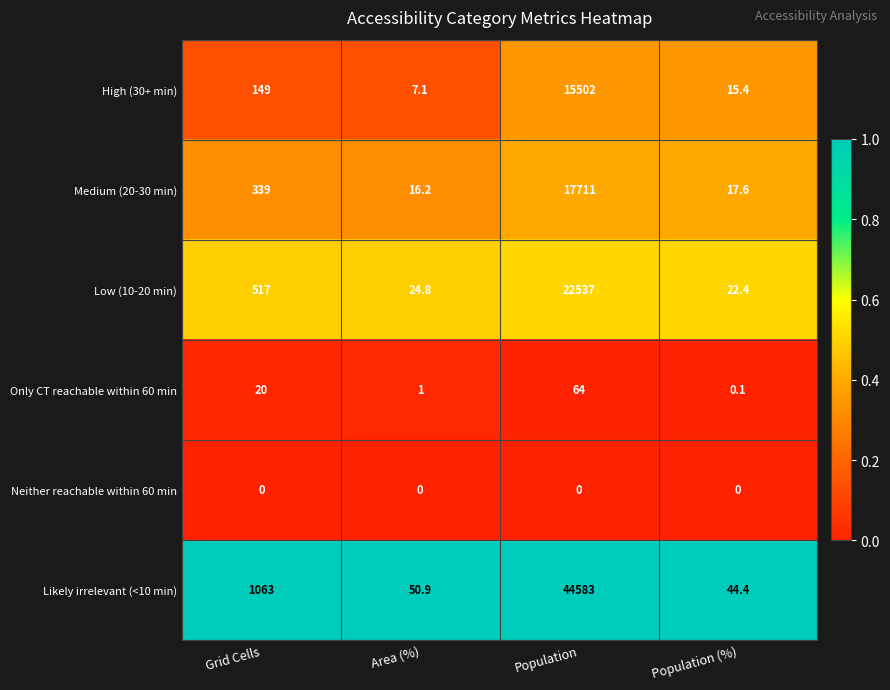

What value does the Only CT reachable within 60 min series have at Grid Cells?

20.0